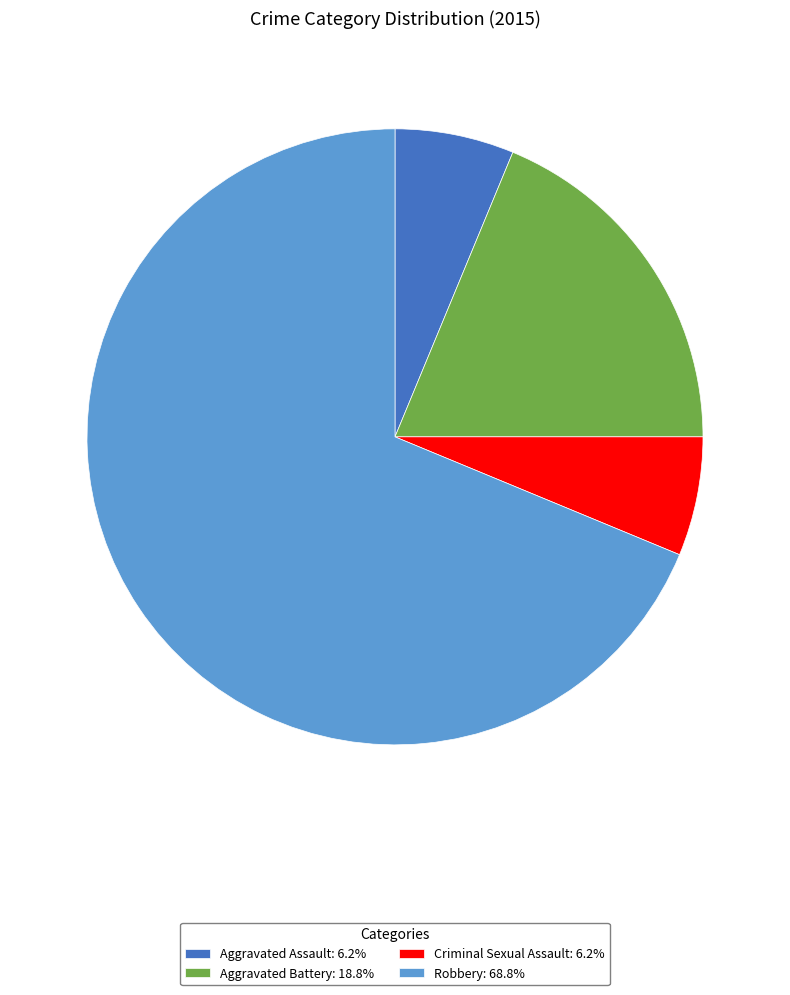

Is it true that Criminal Sexual Assault is 21% of the pie?

False